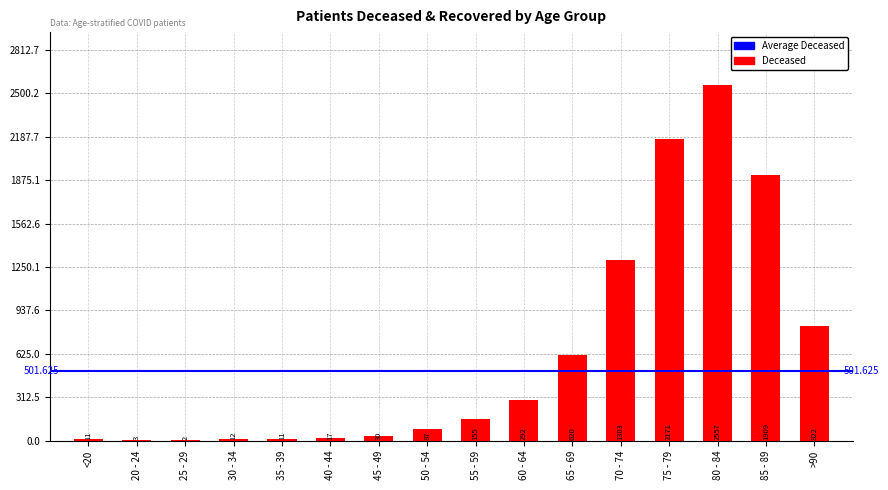

Which category has the highest value across all series?

80 - 84